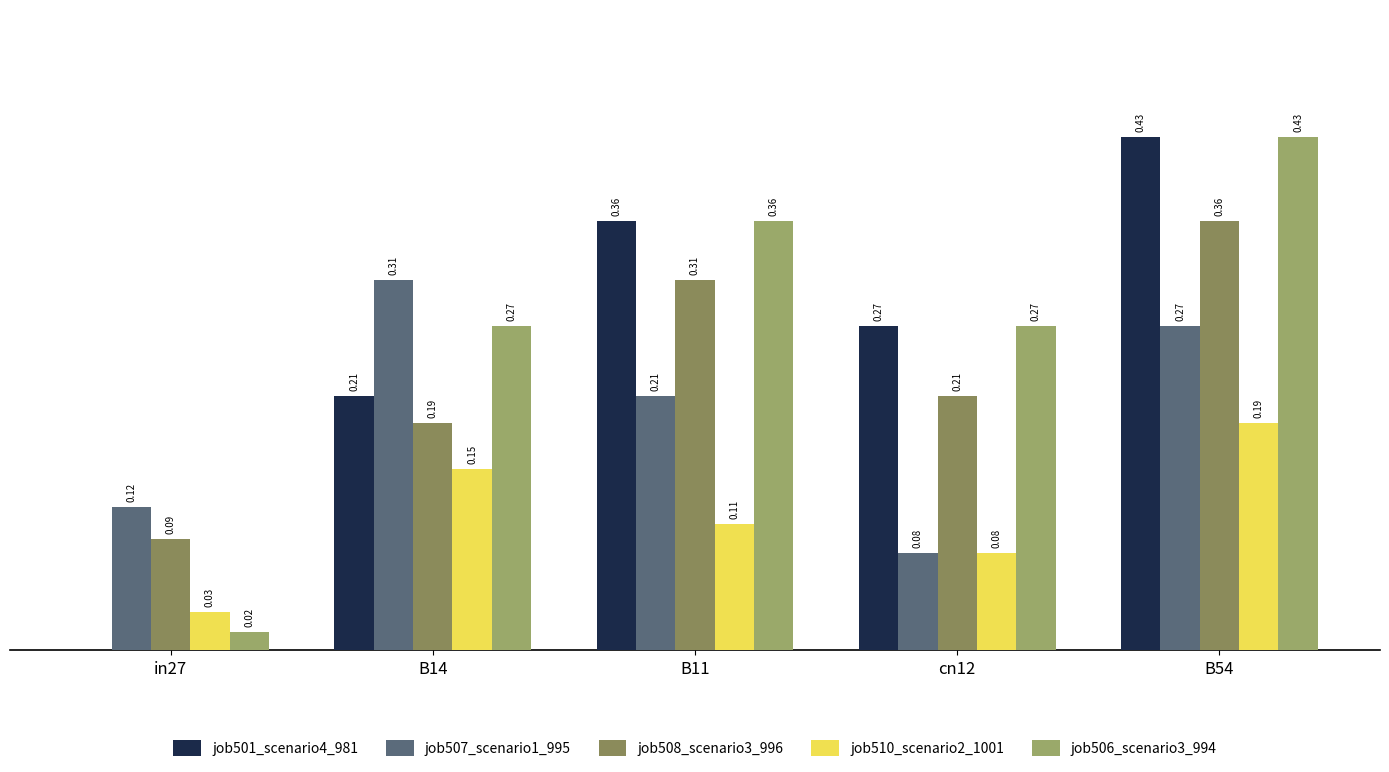

At which label does job507_scenario1_995 reach its peak?

B14